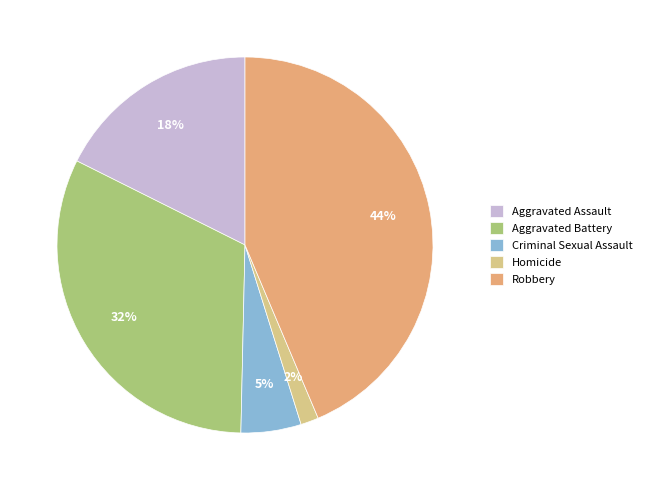

To the nearest percent, what is the difference between the Aggravated Assault and Robbery slice percentages?

26%